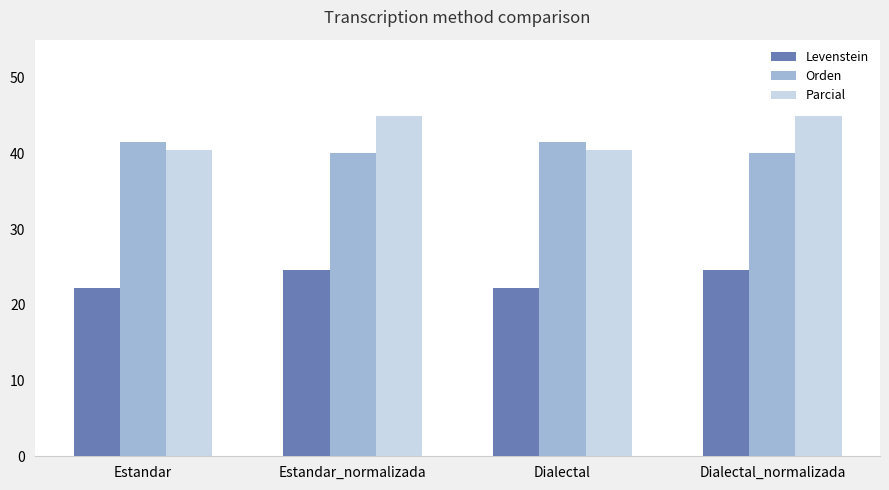

What value does the Levenstein series have at Dialectal_normalizada?

24.6